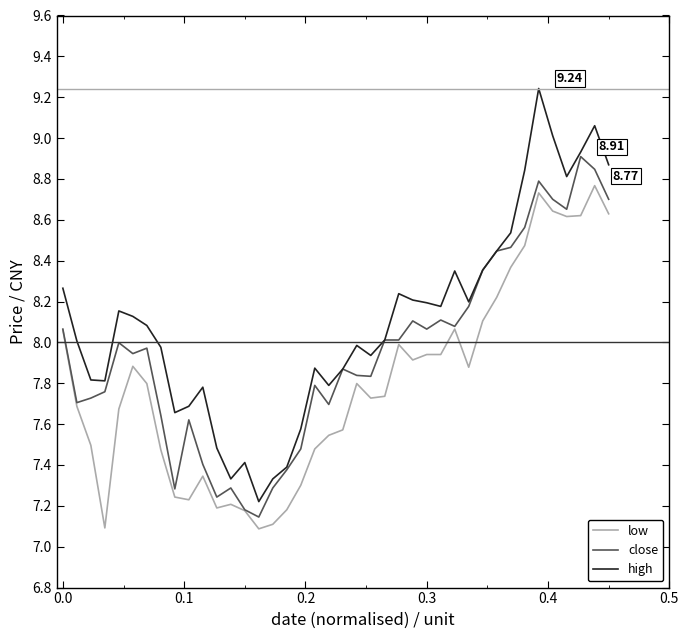

How many lines are shown in the chart?

3